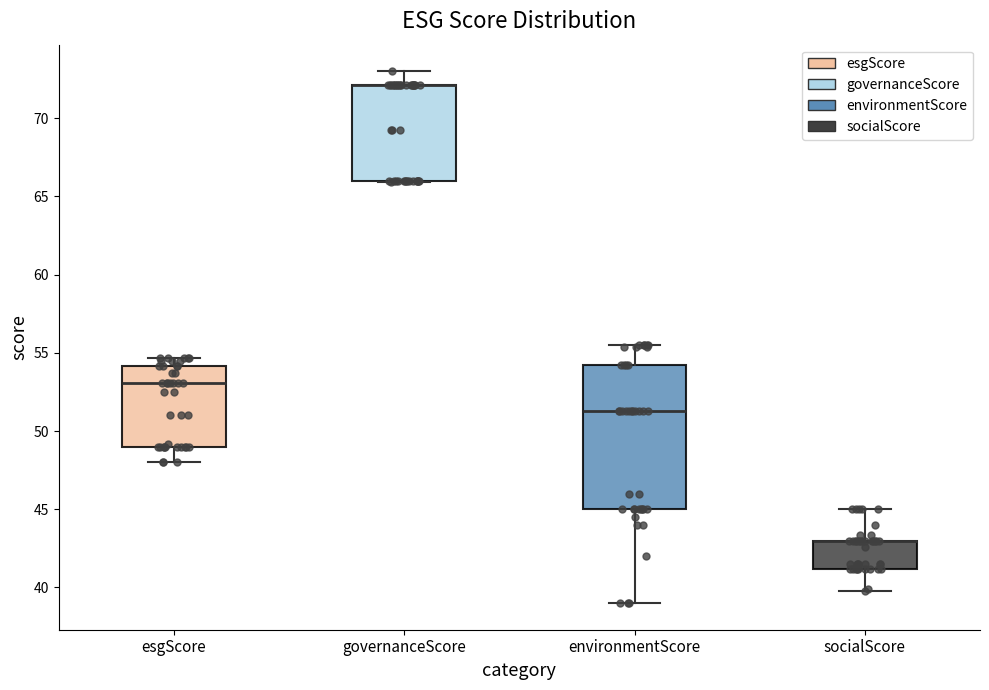

Reading left to right, read every box against the y-axis: the position of its median line, the range the box covers, and the ends of its whiskers. The values are not printed on the chart, so give them approximately, as read against the axis.

esgScore: median 53.0, box 49.0 to 54.0, whiskers 48.0 to 54.5
governanceScore: median 72.0 (drawn on the box's upper edge), box 66.0 to 72.0, whiskers 66.0 to 73.0
environmentScore: median 51.5, box 45.0 to 54.5, whiskers 39.0 to 55.5
socialScore: median 43.0 (drawn on the box's upper edge), box 41.0 to 43.0, whiskers 40.0 to 45.0